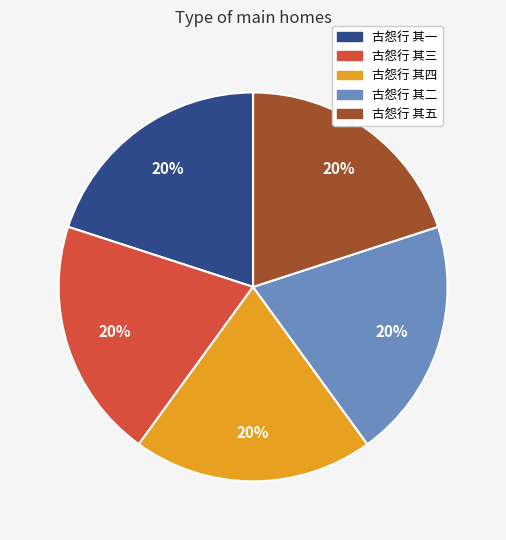

Is there any slice that represents more than half of the pie?

No